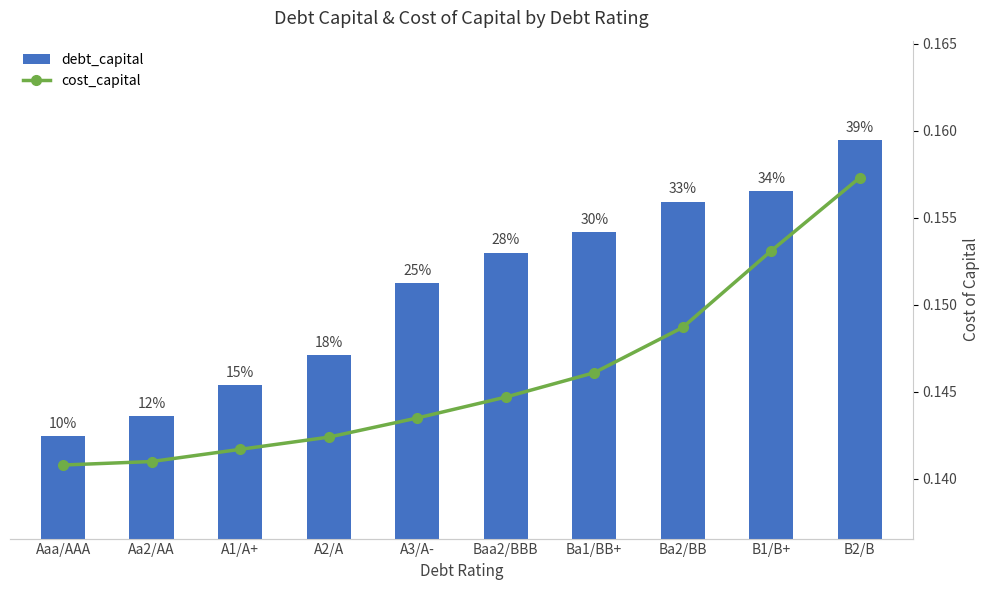

What is the difference between the maximum and minimum values in the debt_capital series?

0.3